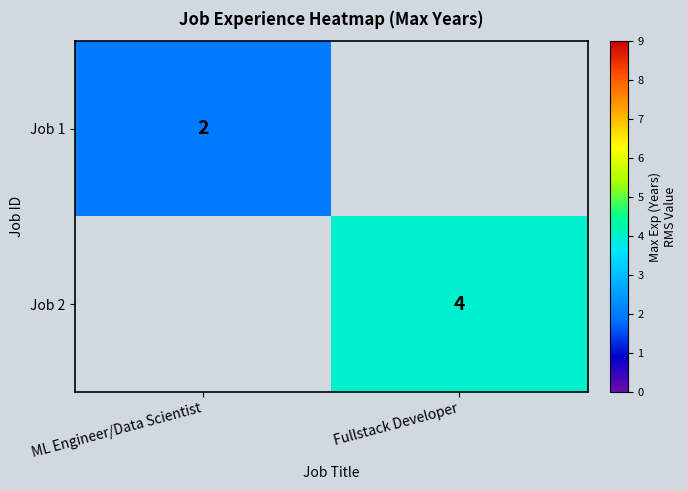

The Job 2 series shows 6 at Fullstack Developer. True or false?

False